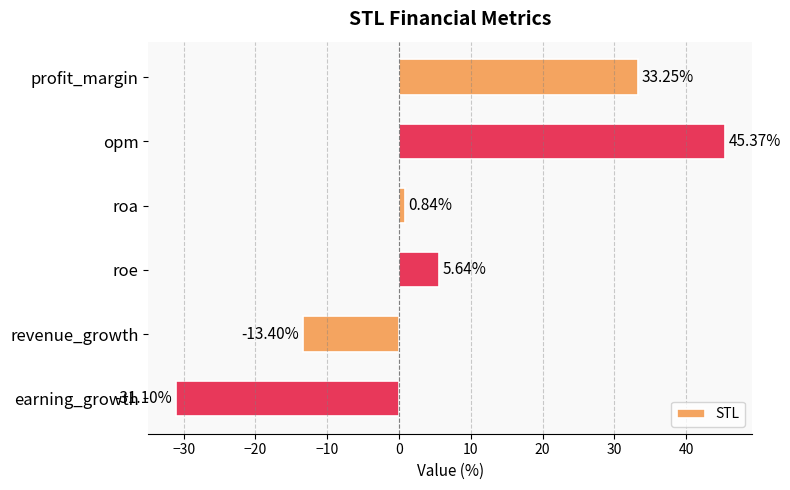

What is the greatest value displayed?

45.4